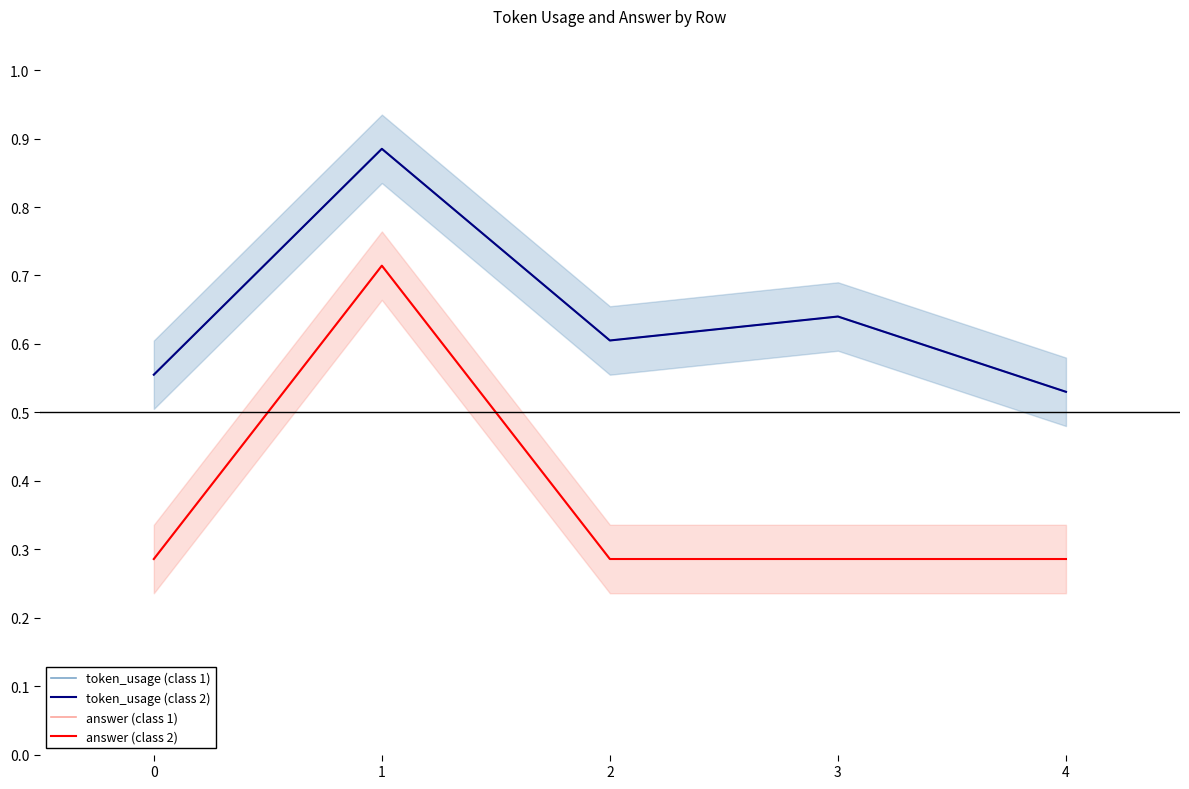

What is the average value of the token_usage (class 2) series?

0.6